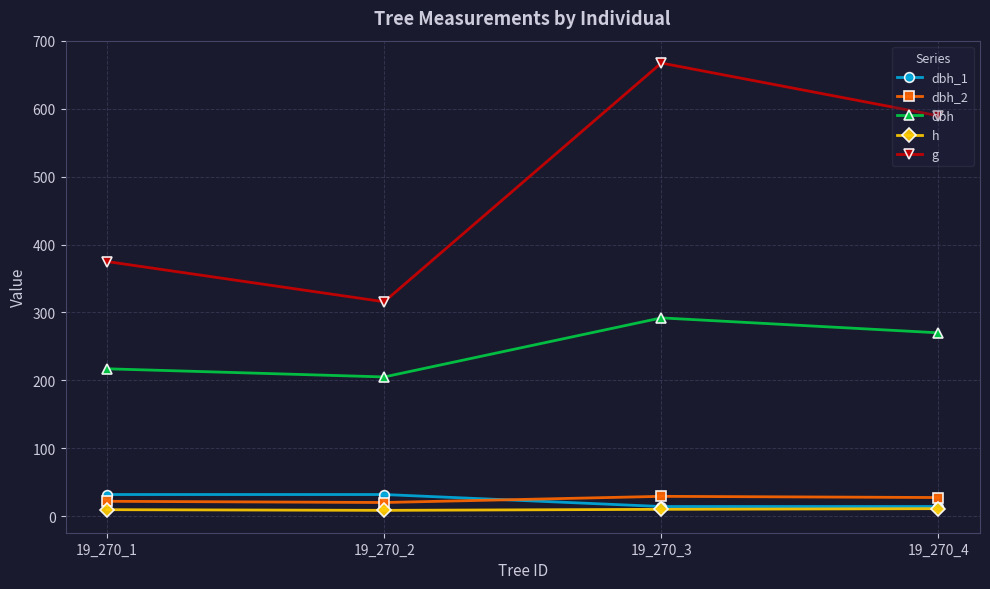

Which series has the largest total across all categories?

g